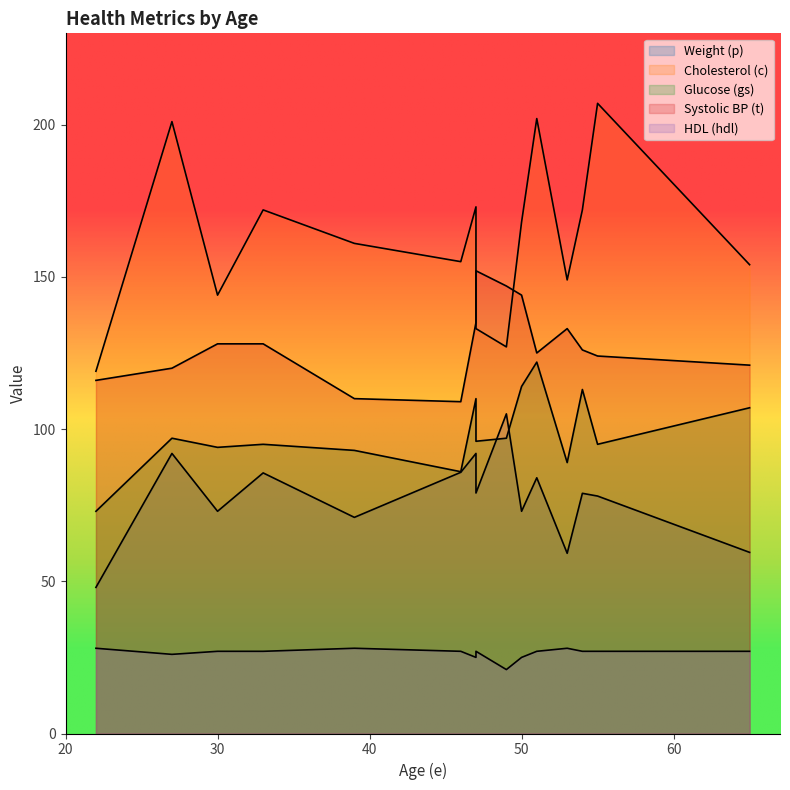

Rank the categories by t value from lowest to highest.

46, 39, 22, 27, 65, 55, 51, 54, 30, 33, 53, 47, 50, 49, 47